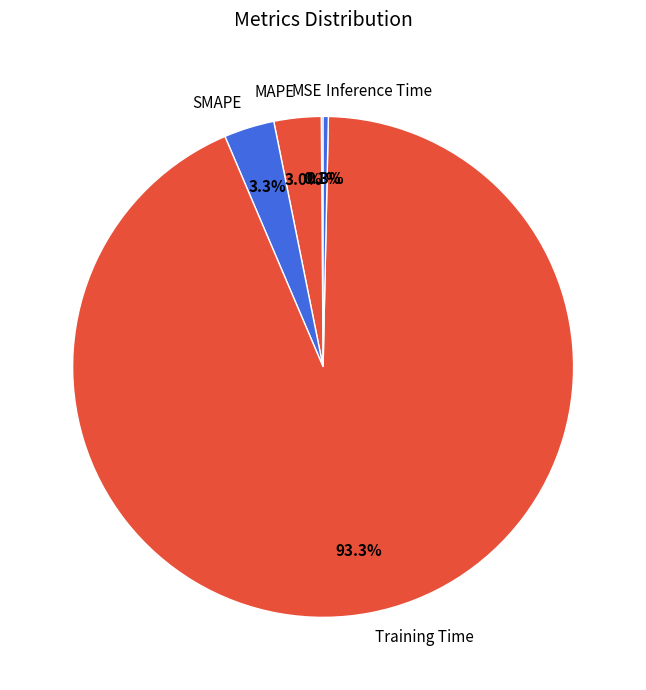

What is the largest slice in the pie chart?

Training Time